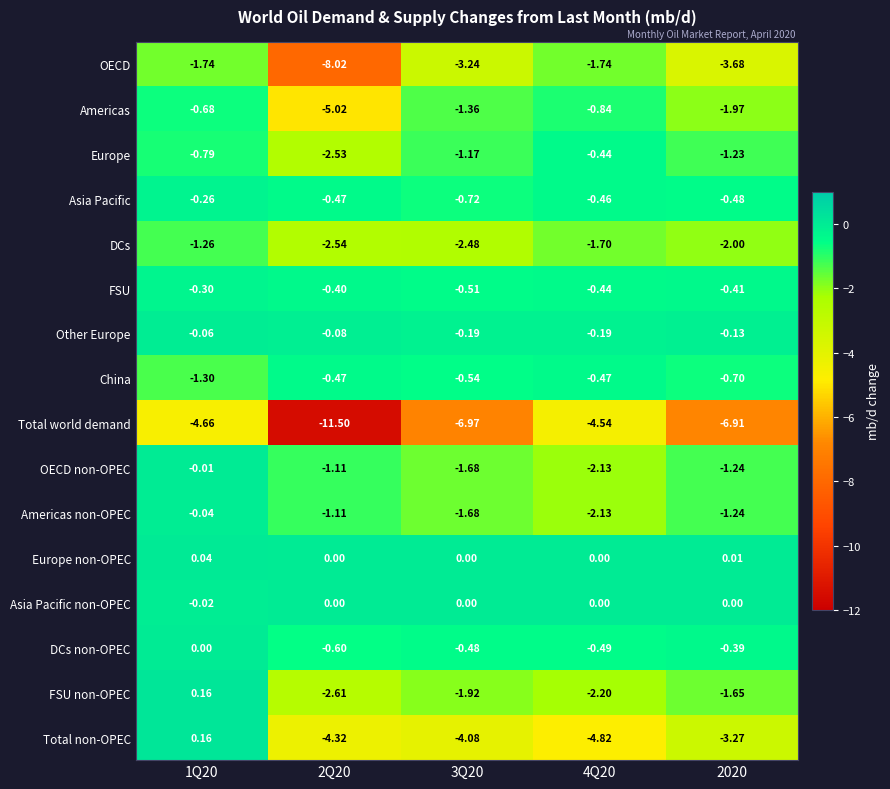

Which series has the widest spread of values?

Total world demand